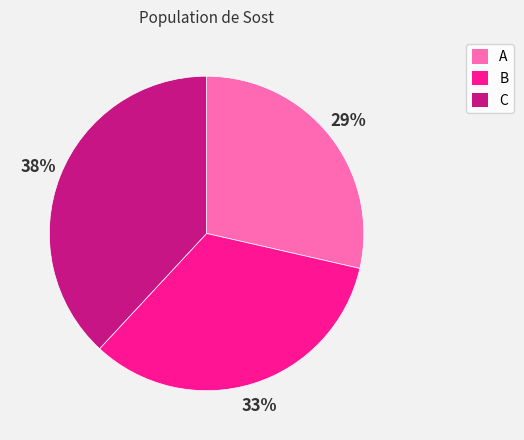

Is the sum of C and A greater than half?

Yes